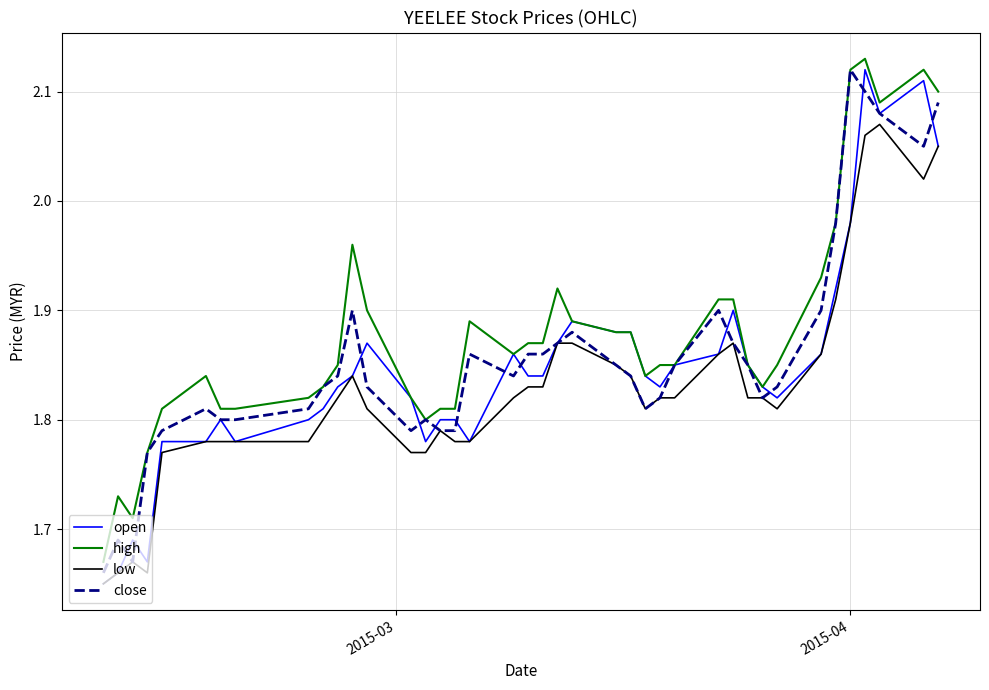

Which series has the largest total across all categories?

high